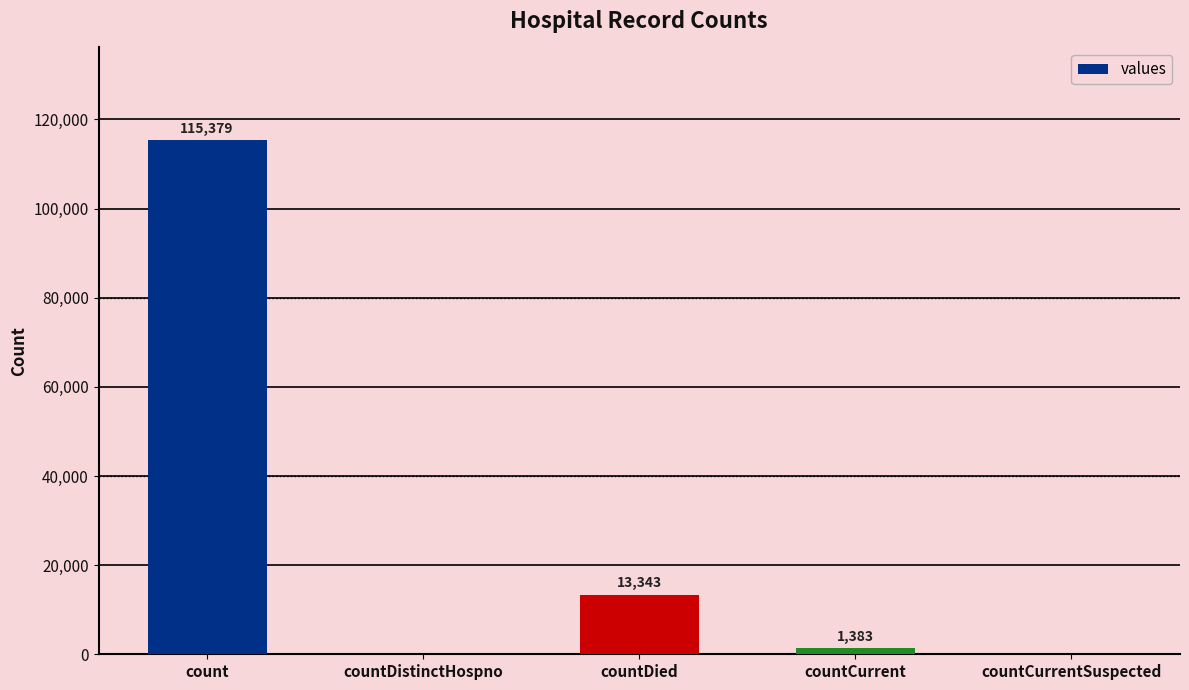

The chart shows a value of -75404 at countDistinctHospno. True or false?

False